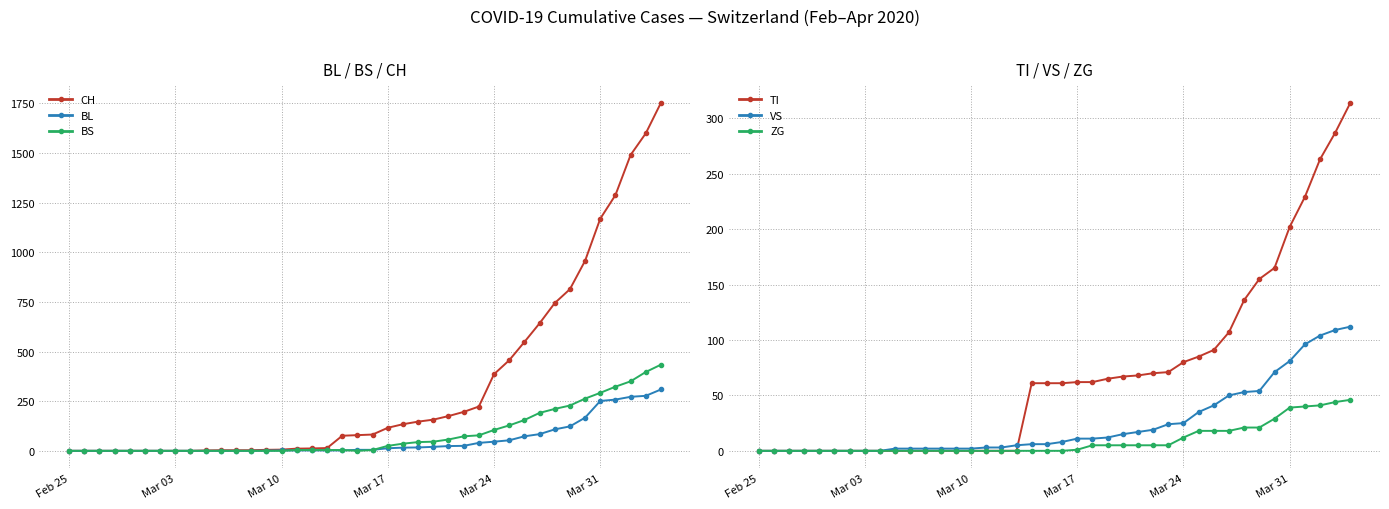

List the series in order of their peak value, lowest first.

ZG, VS, BL, TI, BS, CH